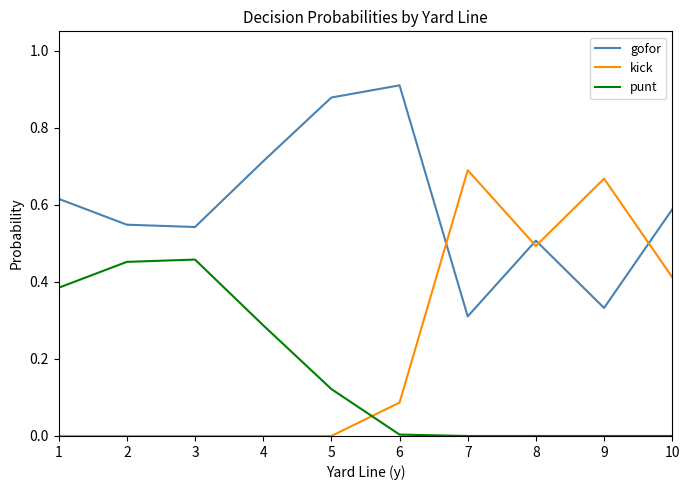

How many lines are shown in the chart?

3